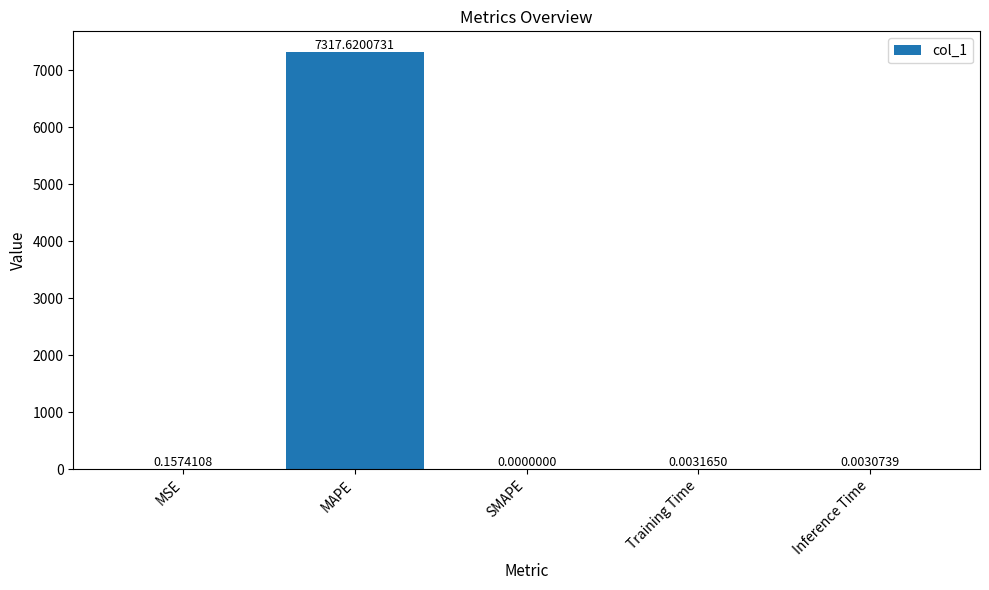

Where is the data nearest to the value 3658?

MSE